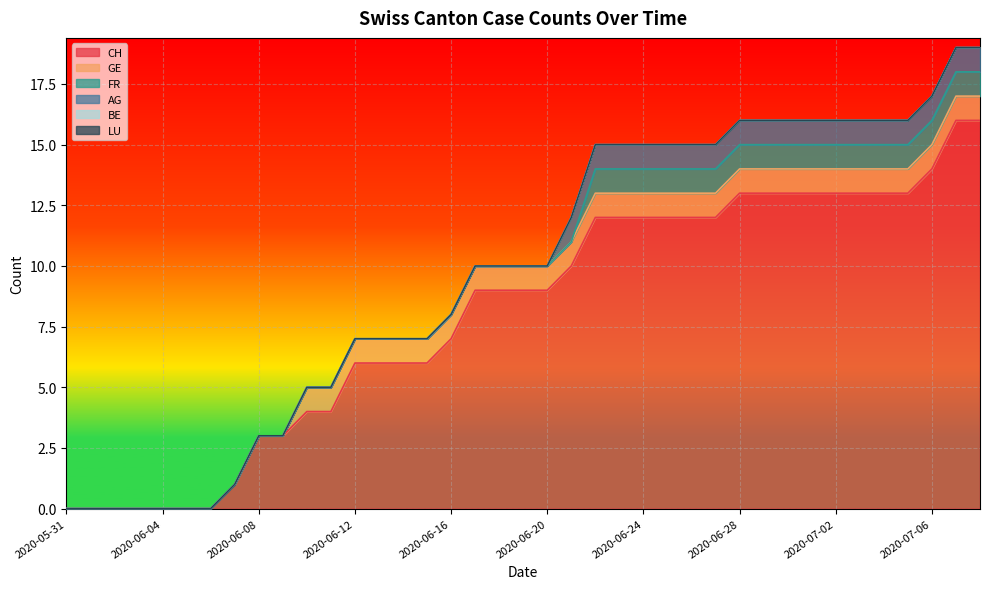

What is the total value across all series at 2020-06-09?

3